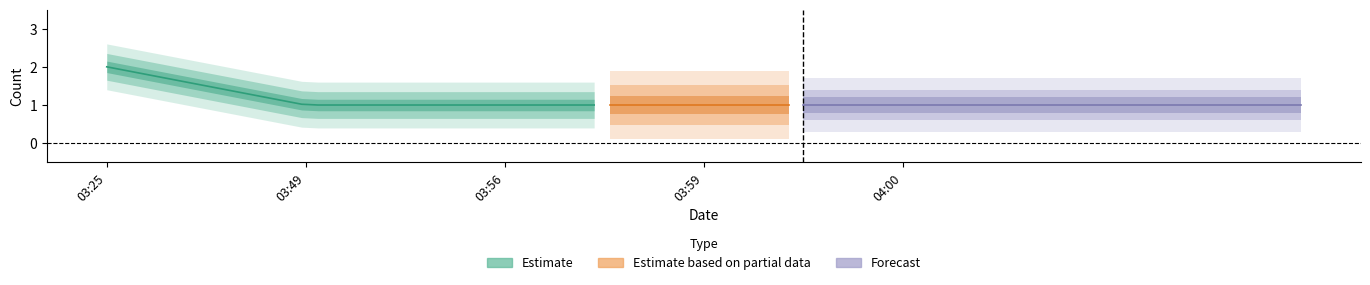

What is the label of the 2nd point from the left?

2019-05-03 03:49:00